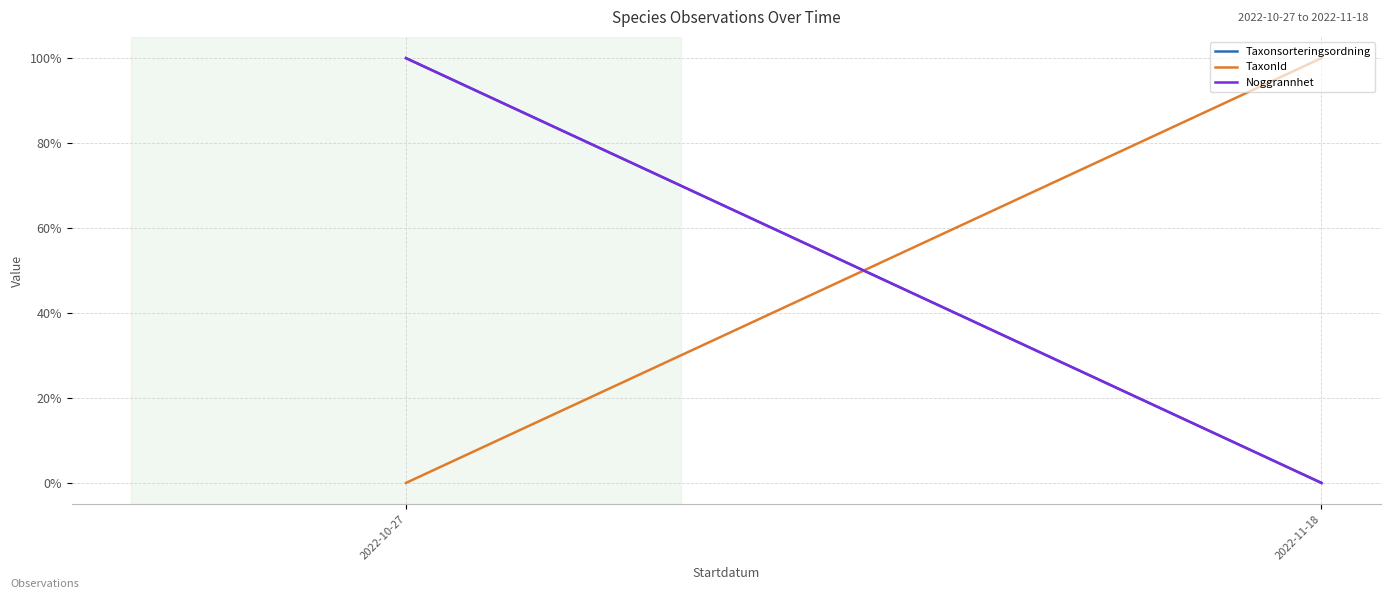

What position from the left is 2022-11-18?

2